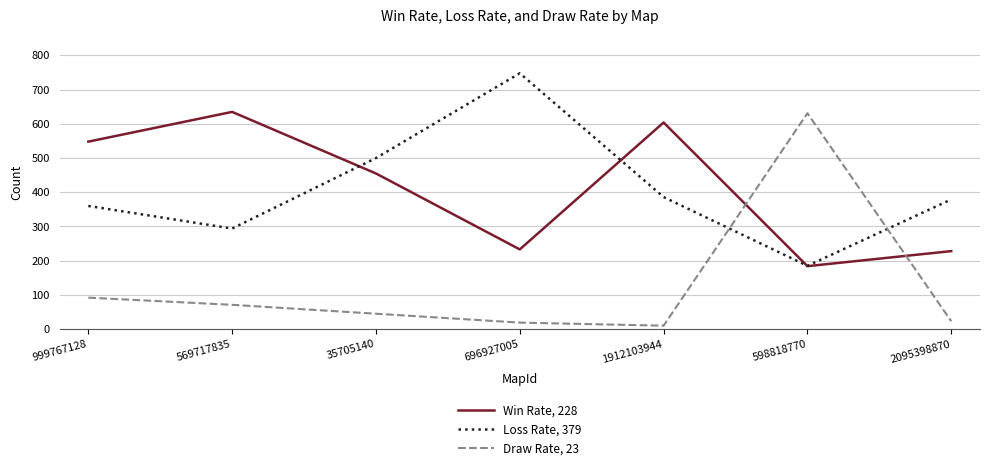

How many interior local peaks does the Loss Rate, 379 series have?

1